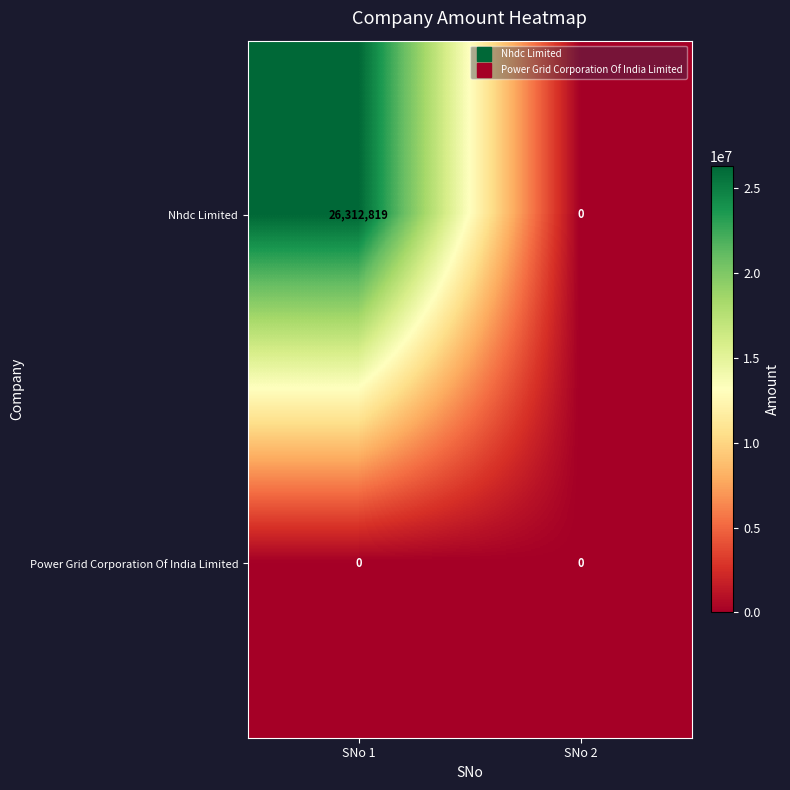

Reading left to right, transcribe all the data shown in this chart.

Nhdc Limited: 26312819	0
Power Grid Corporation Of India Limited: 0	0